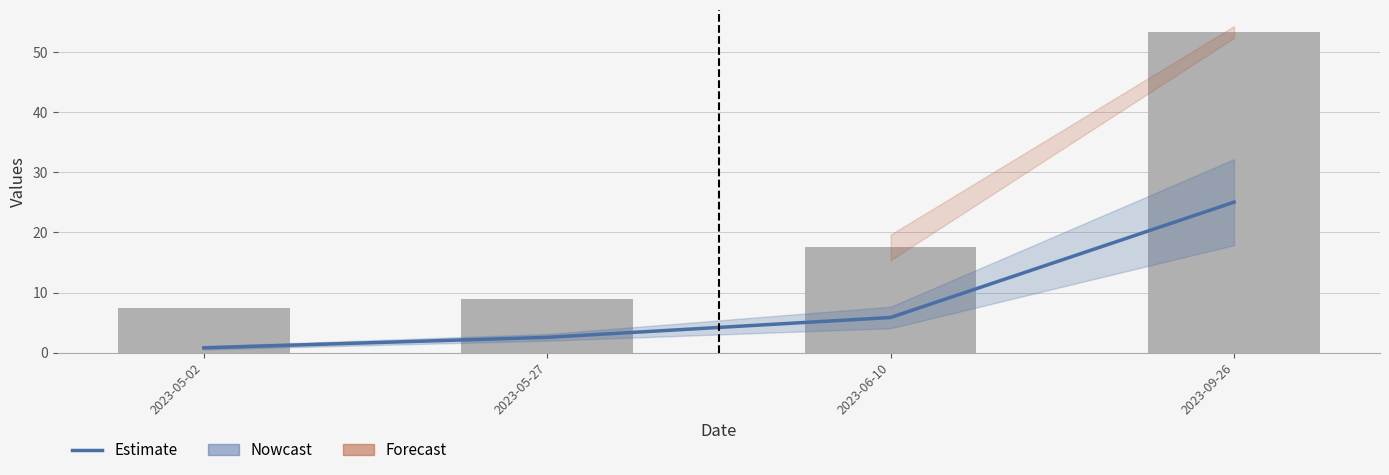

Reading left to right, list all the values displayed in this chart.

Estimate: 2023-05-02=0.8	2023-05-27=2.5	2023-06-10=5.8	2023-09-26=25.0
total: 2023-05-02=7.4	2023-05-27=8.9	2023-06-10=17.5	2023-09-26=53.4